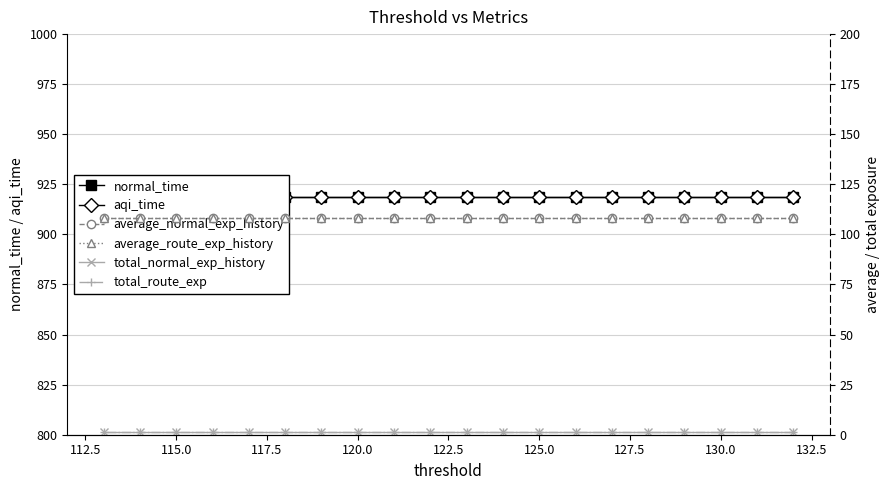

What is the greatest value displayed?

918.8